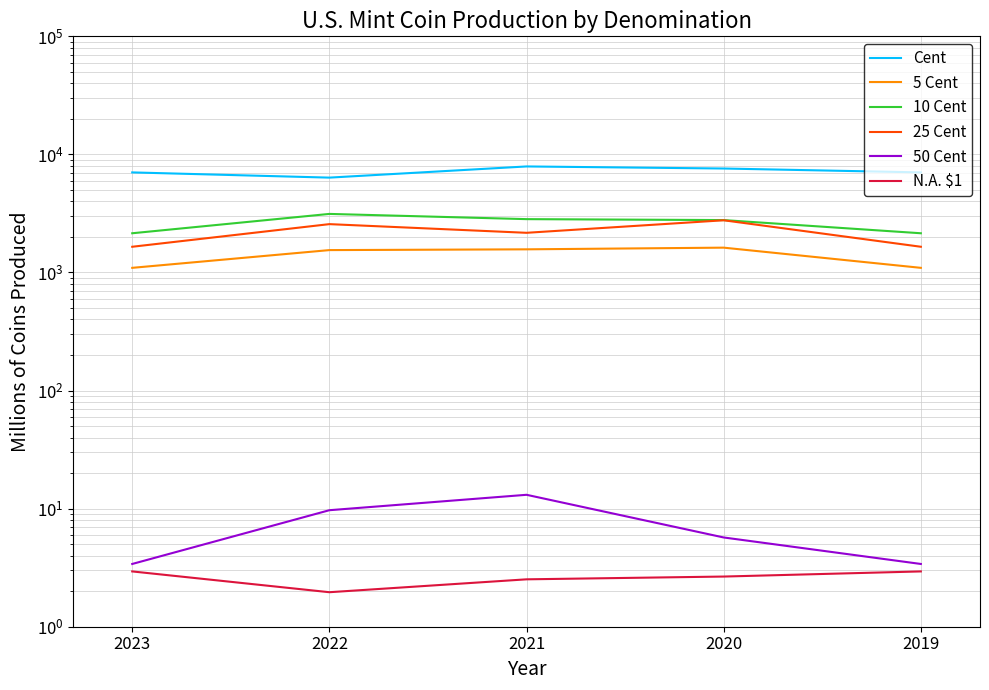

Is it true that 5 Cent equals 597.8 at 2022?

False